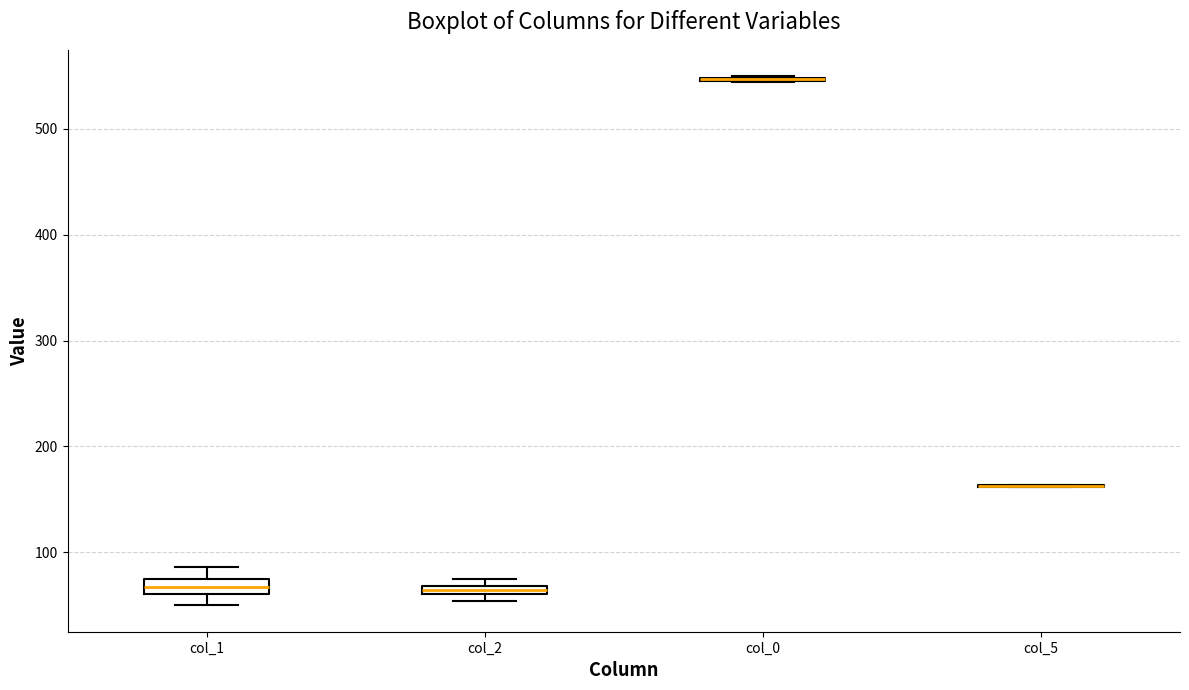

Where is the upper edge of the box for col_2 on the y-axis? The values are not printed on the chart, so give them approximately, as read against the axis.

70